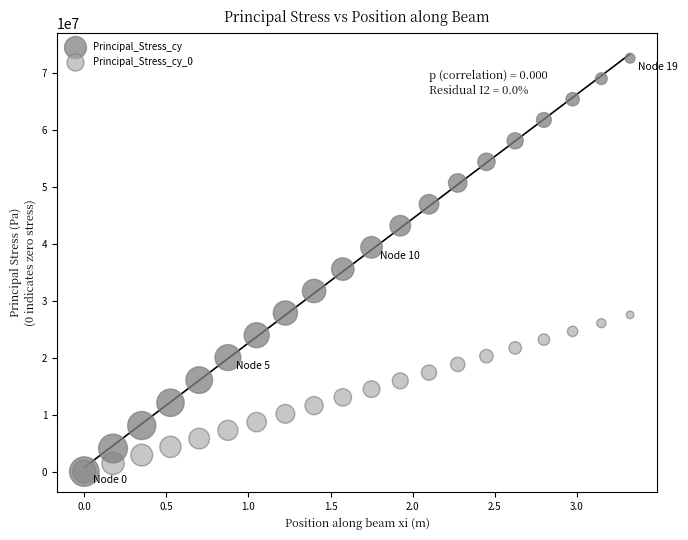

Which series has the largest Y range (max minus min)?

Principal_Stress_cy